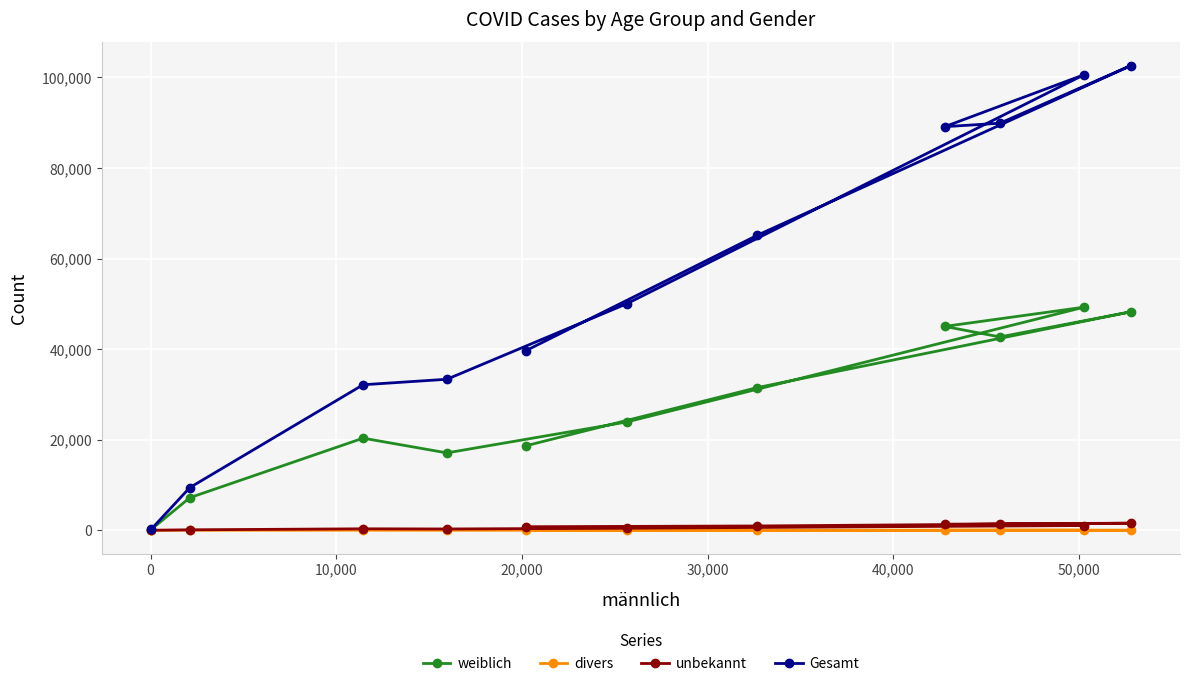

At how many categories does at least one series exceed 3255?

10